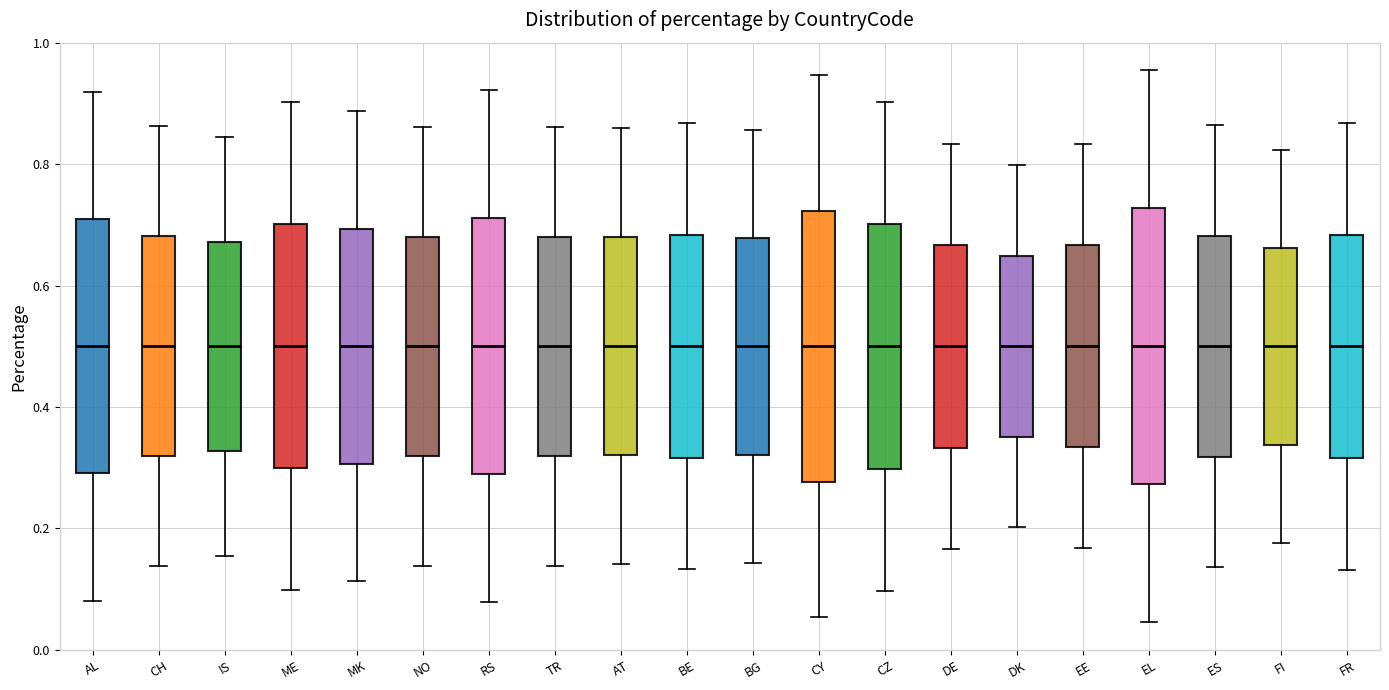

Reading left to right, read every box against the y-axis: the position of its median line, the range the box covers, and the ends of its whiskers. The values are not printed on the chart, so give them approximately, as read against the axis.

AL: median 0.50, box 0.30 to 0.70, whiskers 0.08 to 0.92
CH: median 0.50, box 0.32 to 0.68, whiskers 0.14 to 0.86
IS: median 0.50, box 0.32 to 0.68, whiskers 0.16 to 0.84
ME: median 0.50, box 0.30 to 0.70, whiskers 0.10 to 0.90
MK: median 0.50, box 0.30 to 0.70, whiskers 0.12 to 0.88
NO: median 0.50, box 0.32 to 0.68, whiskers 0.14 to 0.86
RS: median 0.50, box 0.28 to 0.72, whiskers 0.08 to 0.92
TR: median 0.50, box 0.32 to 0.68, whiskers 0.14 to 0.86
AT: median 0.50, box 0.32 to 0.68, whiskers 0.14 to 0.86
BE: median 0.50, box 0.32 to 0.68, whiskers 0.14 to 0.86
BG: median 0.50, box 0.32 to 0.68, whiskers 0.14 to 0.86
CY: median 0.50, box 0.28 to 0.72, whiskers 0.06 to 0.94
CZ: median 0.50, box 0.30 to 0.70, whiskers 0.10 to 0.90
DE: median 0.50, box 0.34 to 0.66, whiskers 0.16 to 0.84
DK: median 0.50, box 0.36 to 0.64, whiskers 0.20 to 0.80
EE: median 0.50, box 0.34 to 0.66, whiskers 0.16 to 0.84
EL: median 0.50, box 0.28 to 0.72, whiskers 0.04 to 0.96
ES: median 0.50, box 0.32 to 0.68, whiskers 0.14 to 0.86
FI: median 0.50, box 0.34 to 0.66, whiskers 0.18 to 0.82
FR: median 0.50, box 0.32 to 0.68, whiskers 0.14 to 0.86